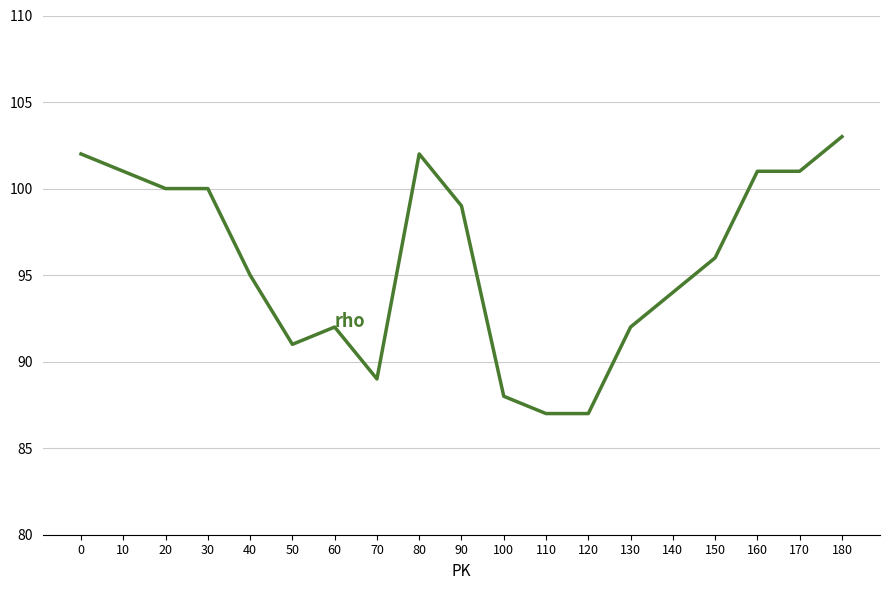

Reading left to right, list all the values displayed in this chart.

0=102	10=101	20=100	30=100	40=95	50=91	60=92	70=89	80=102	90=99	100=88	110=87	120=87	130=92	140=94	150=96	160=101	170=101	180=103